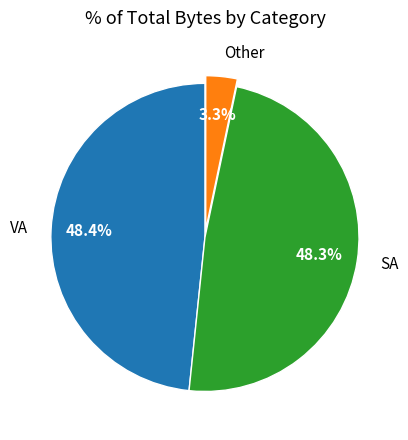

Combined, do VA and Other account for over 50%?

Yes